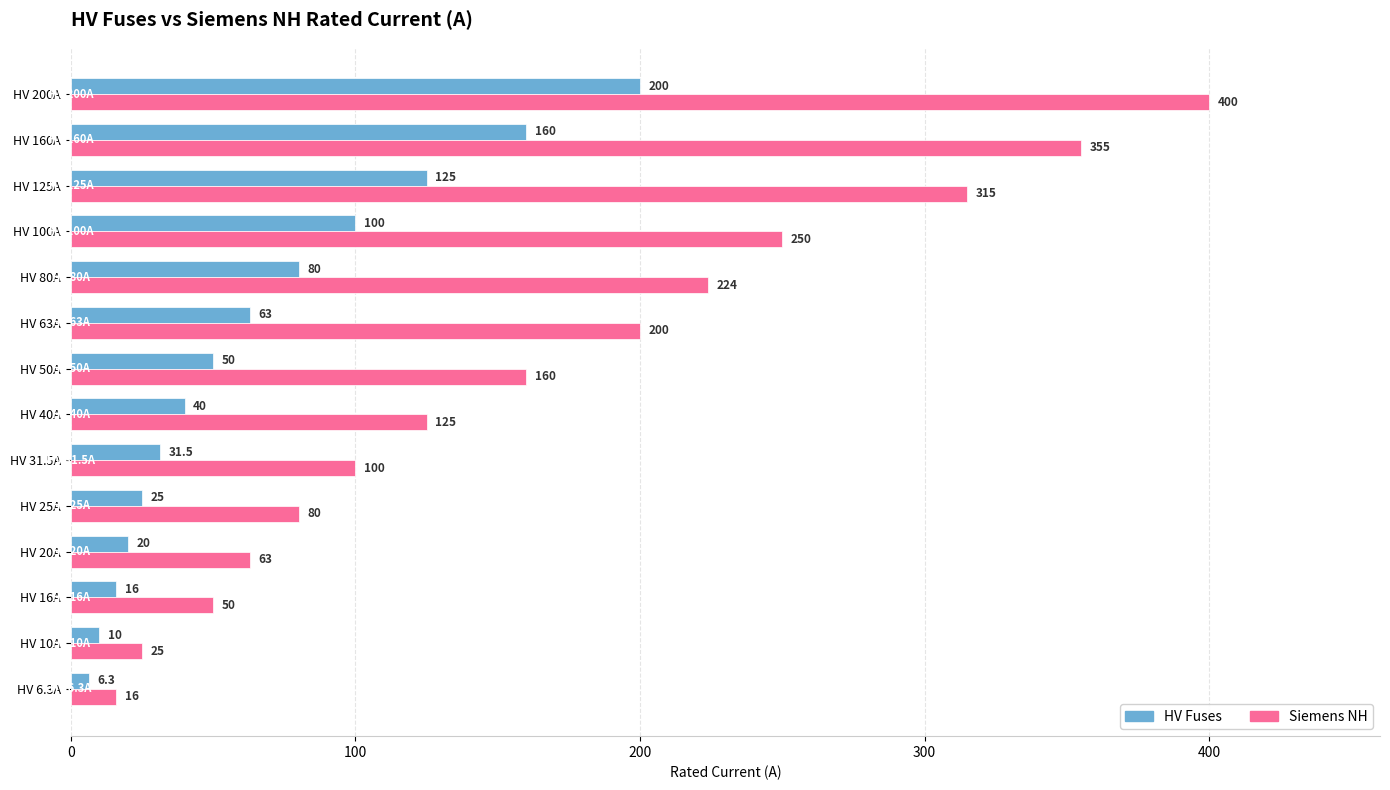

List the labels in order of Siemens NH value, largest first.

HV 200A, HV 160A, HV 125A, HV 100A, HV 80A, HV 63A, HV 50A, HV 40A, HV 31.5A, HV 25A, HV 20A, HV 16A, HV 10A, HV 6.3A